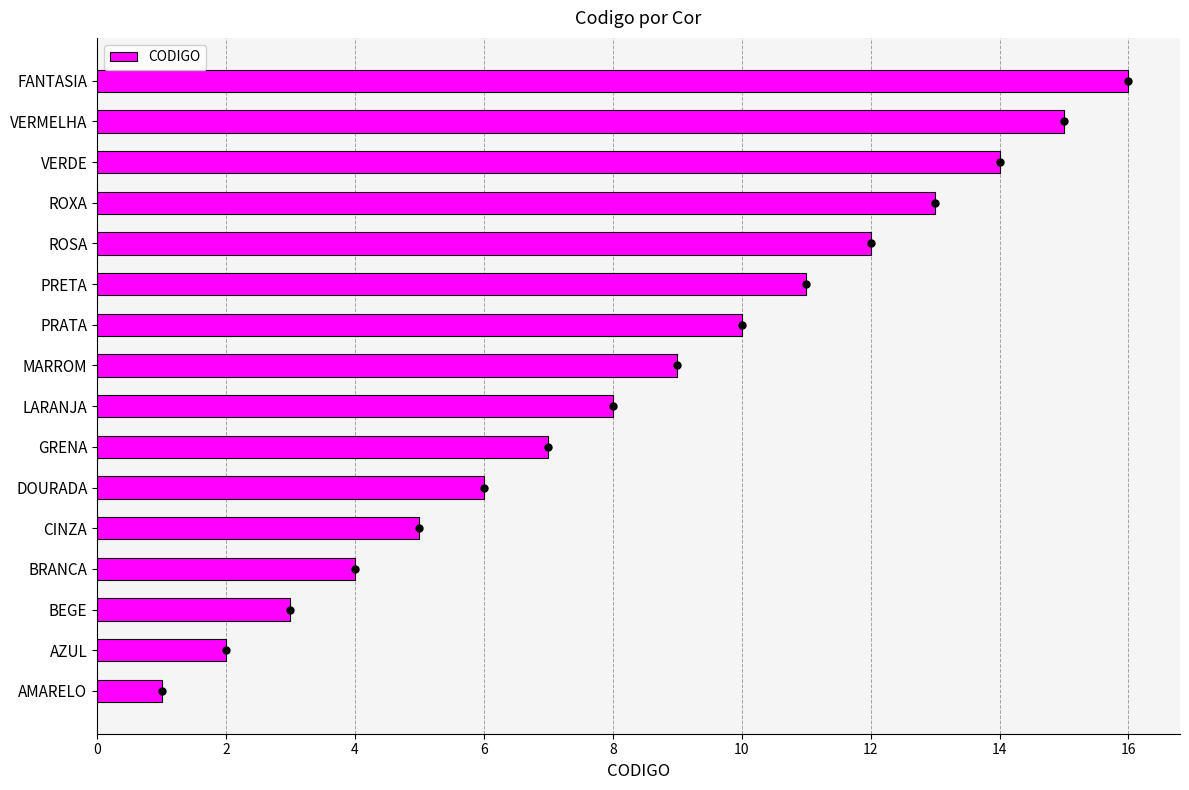

What is the sum of the values at FANTASIA and BRANCA?

20